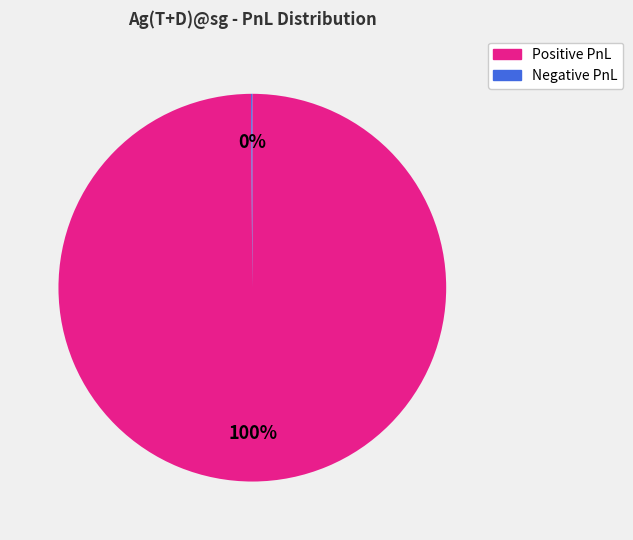

Is there a majority slice in this chart?

Yes